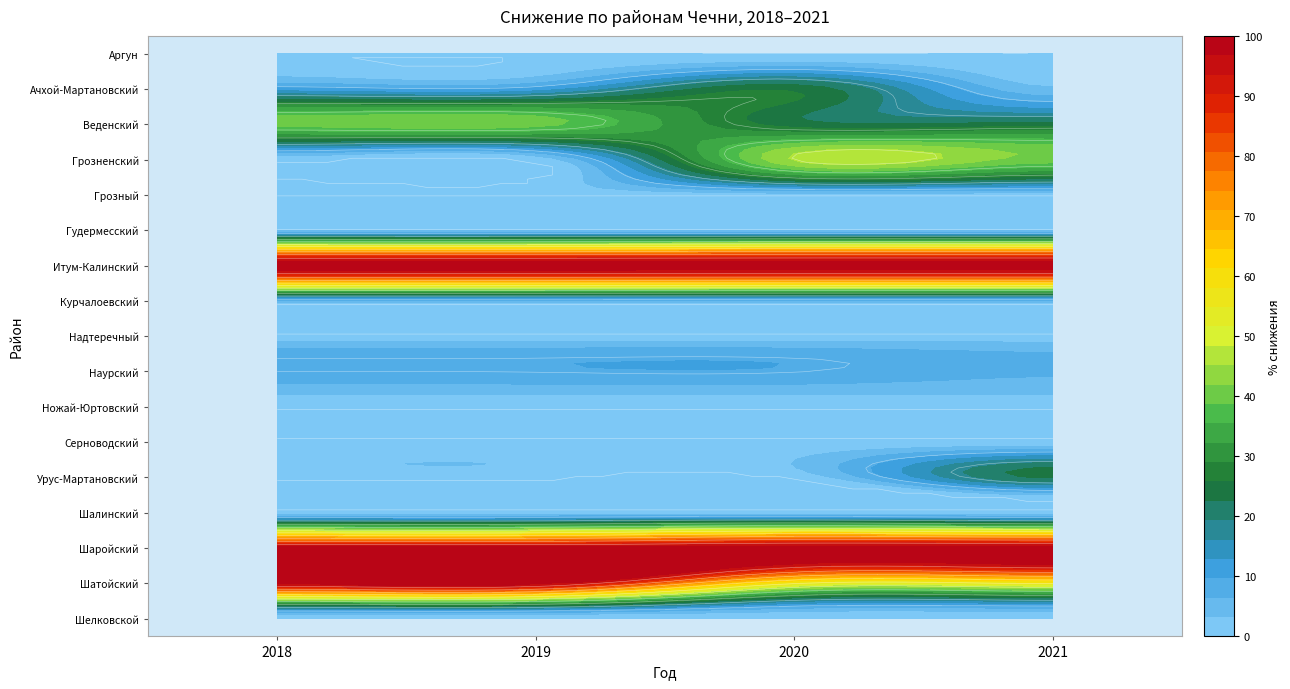

The value of Ачхой-Мартановский at 2020 is 13.7. True or false?

False